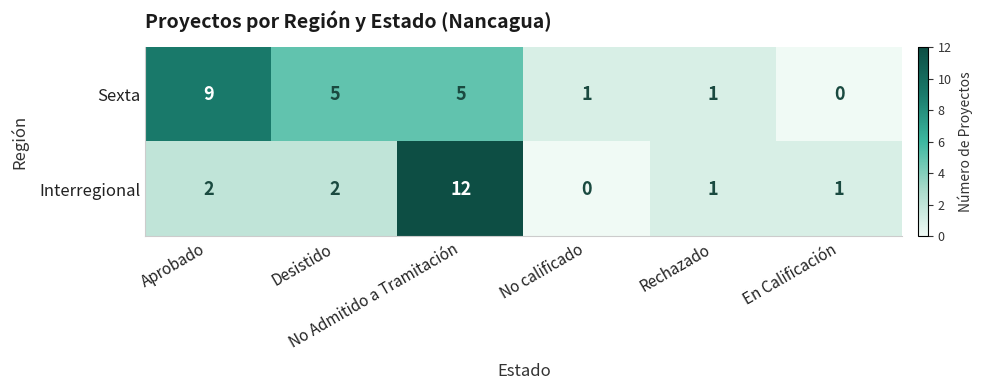

What is the sum of all Sexta values?

21